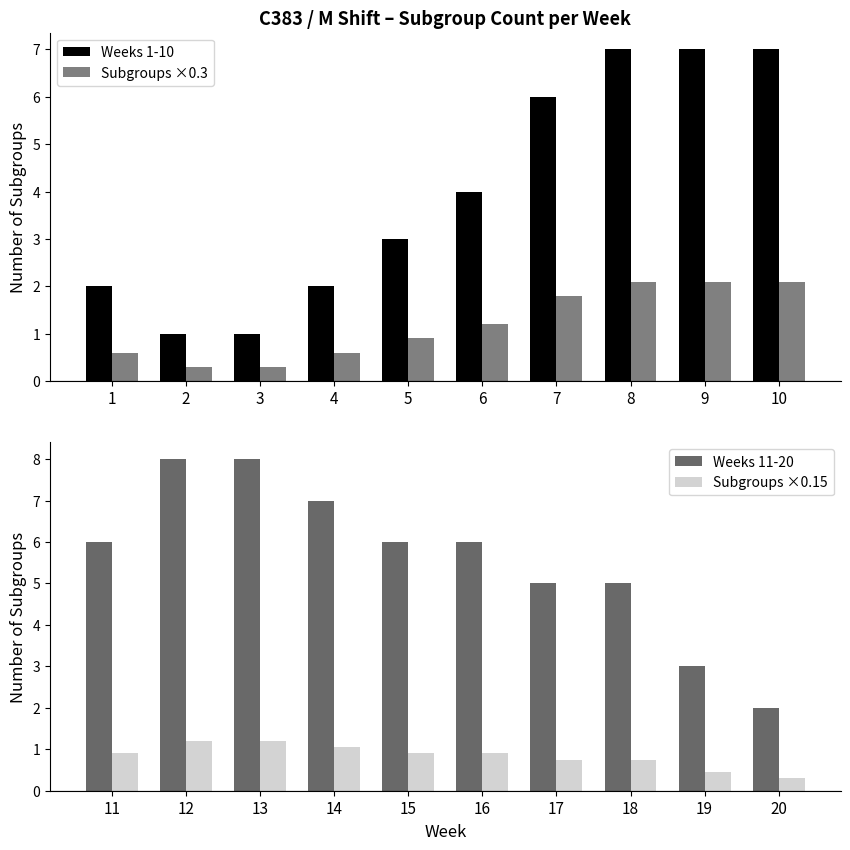

Is it true that Weeks 1-10 equals 1.2 at 1?

False